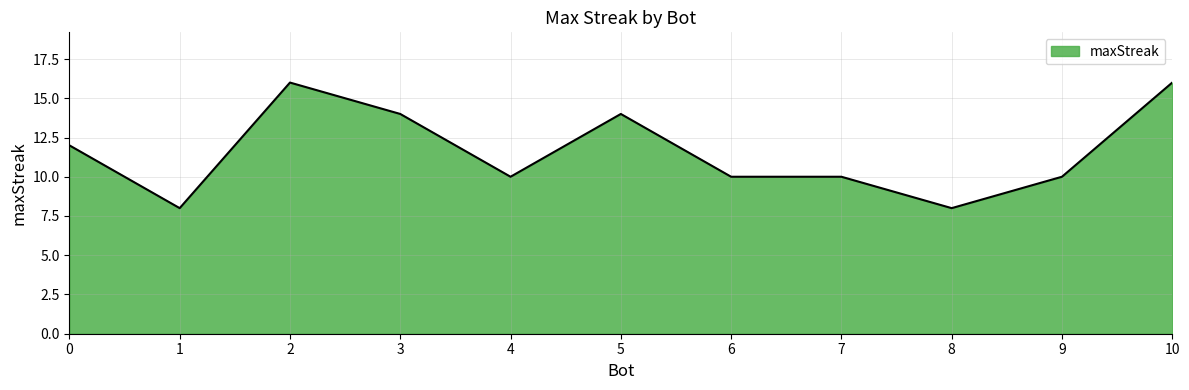

True or false: the data shows 11 at 2.

False